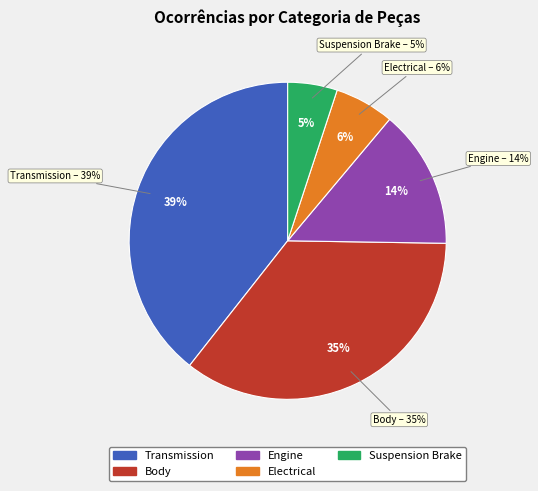

How many segments does this pie chart have?

5